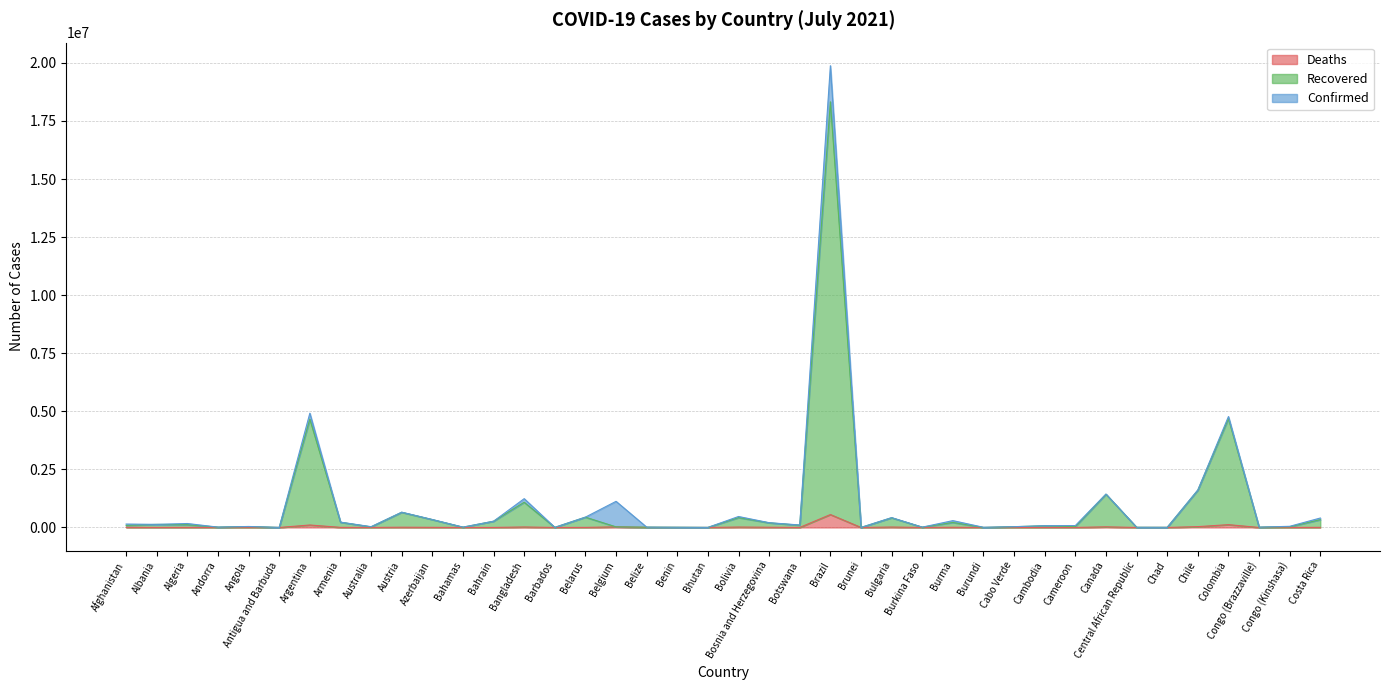

Reading left to right, transcribe all the data shown in this chart.

Confirmed: 146523	133036	170189	14678	42646	1303	4919408	229867	34130	658518	343216	14677	269080	1240115	4379	445048	1124715	14163	8394	2508	471958	205655	106690	19880273	336	424872	13573	294460	7080	33763	76585	82064	1438021	7151	4973	1614629	4776291	13186	49562	406814
Recovered: 89263	132662	118750	14338	37716	1278	4662623	224309	24983	653334	337774	12856	268089	1084662	4246	442607	25241	13757	8244	2373	423637	199056	96892	18326688	281	416747	13538	214619	782	33274	70573	36595	1430513	6957	4966	1604347	4688133	12599	30520	334669
Deaths: 6677	2457	4219	128	1008	43	105586	4608	924	10737	5022	286	1384	20467	48	3445	25241	337	108	2	17784	9687	1569	555460	3	18211	169	8942	9	298	1375	1334	26553	98	174	35366	120432	178	1023	5030